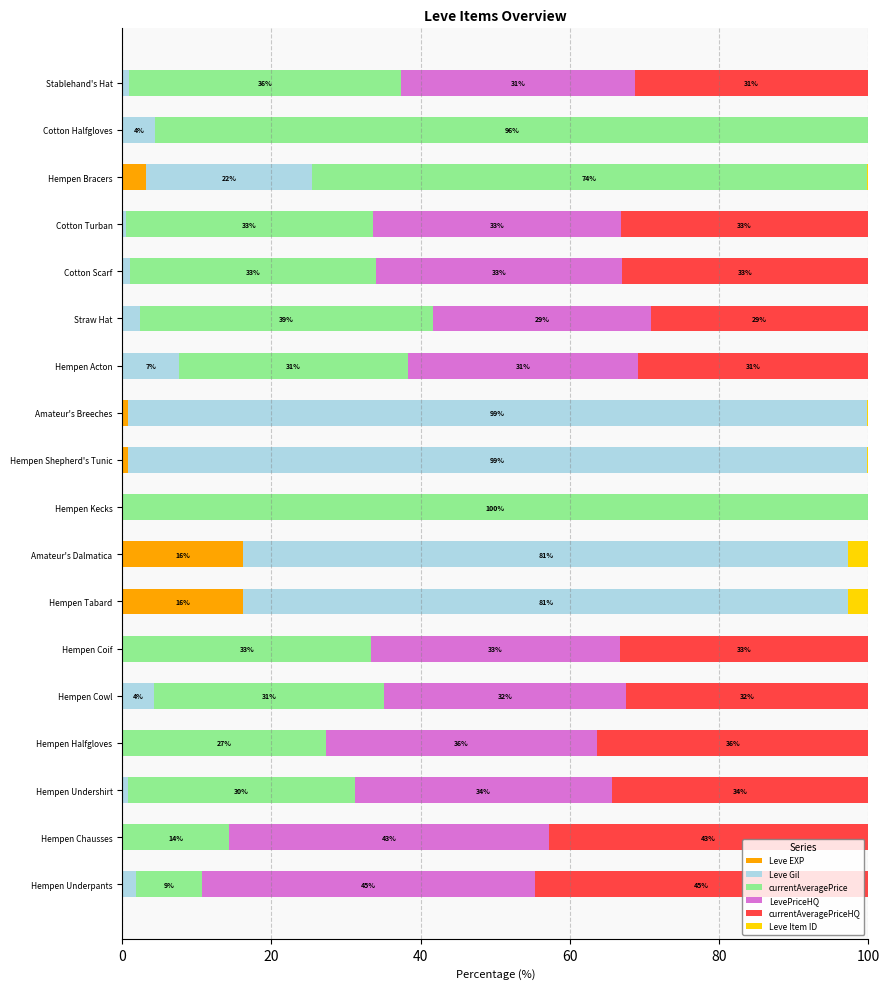

What is the highest value of the Leve EXP series?

16.2